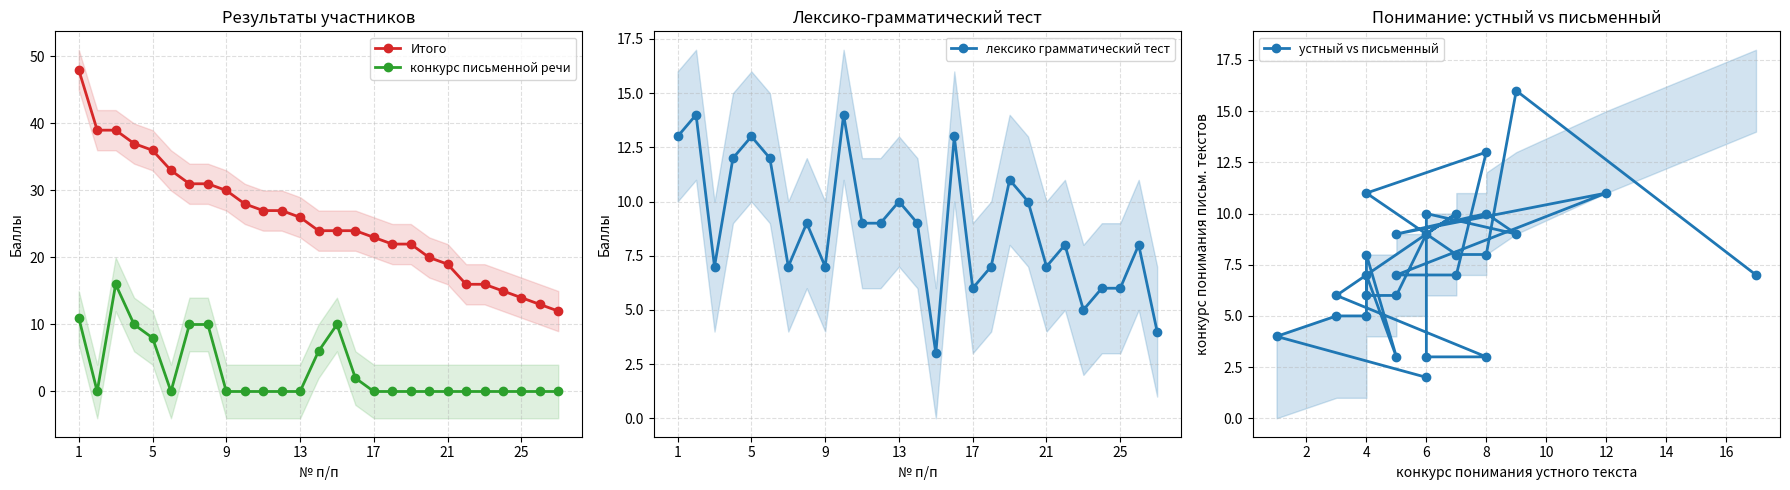

True or false: Итого and конкурс письменной речи intersect in this chart.

False